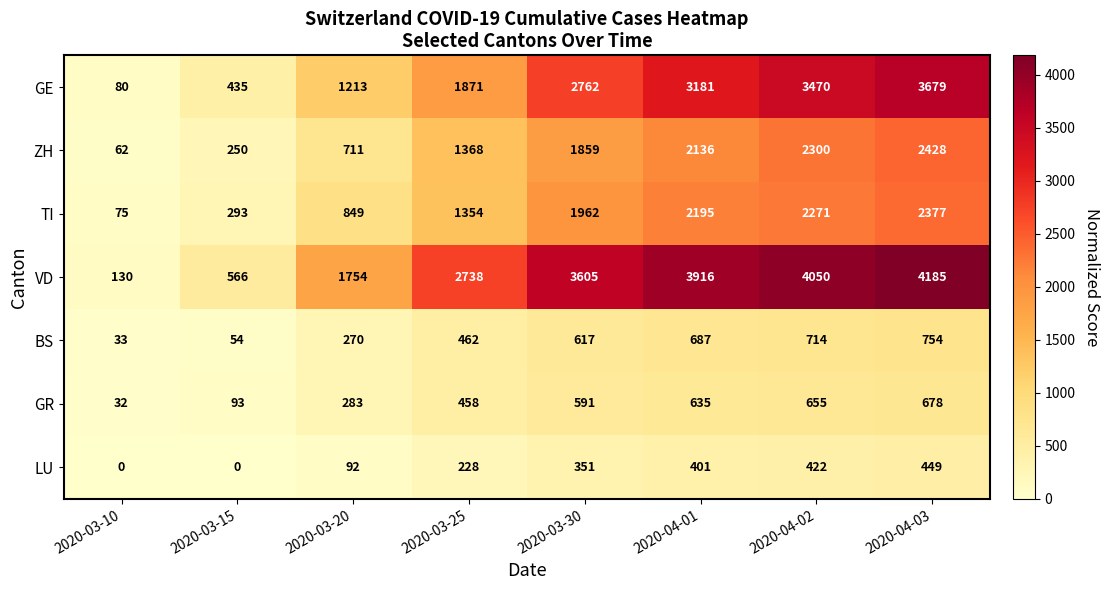

What is the average value of the ZH series?

1389